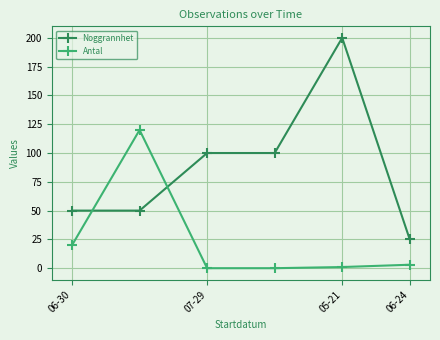

What is the maximum value for Antal?

120